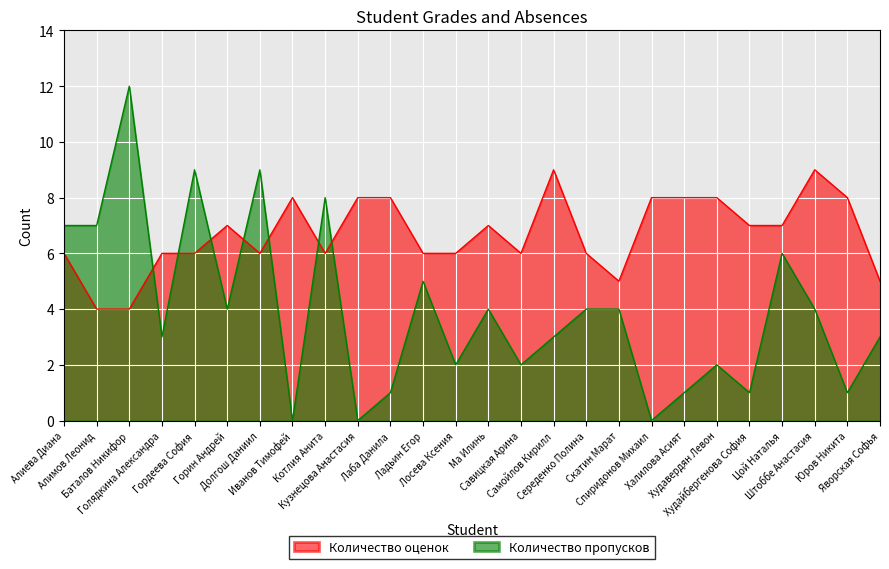

Does the chart display data point markers on the line(s)?

No